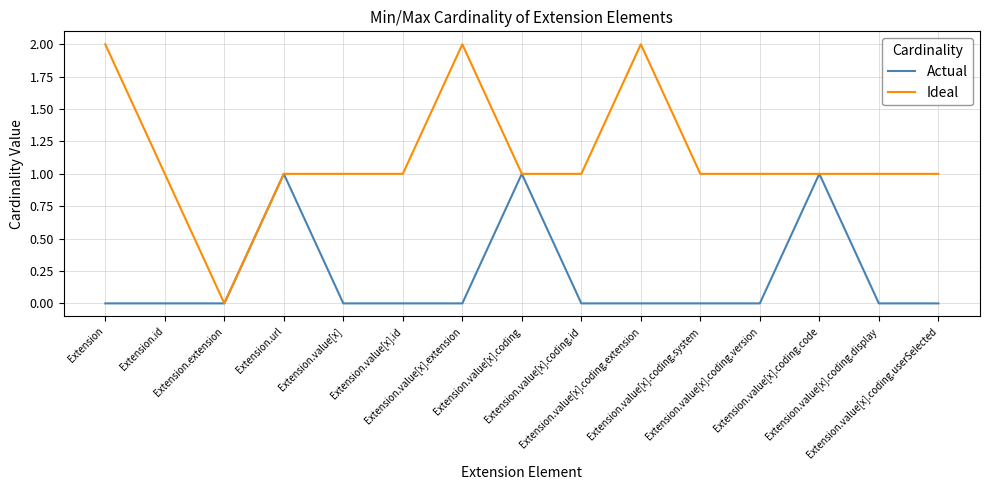

How many Actual values are between 0 and 1?

15